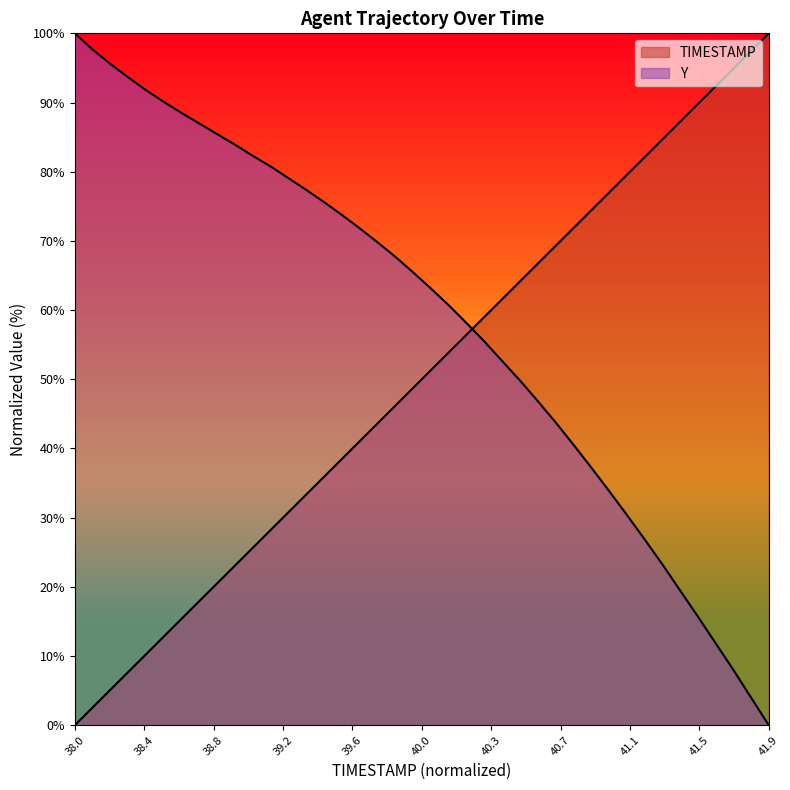

Which series has the largest range (max minus min)?

TIMESTAMP